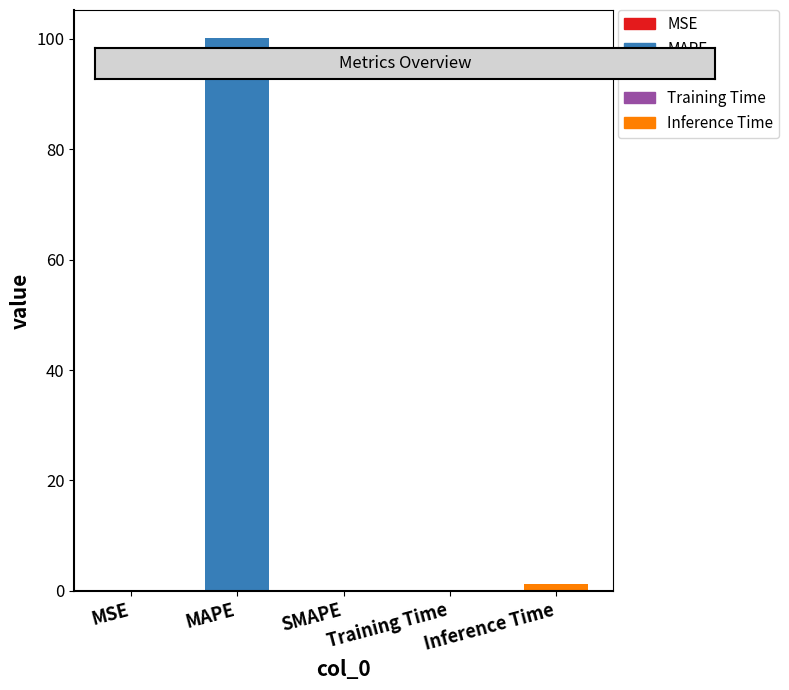

Is it true that the value at SMAPE is 58.8?

False